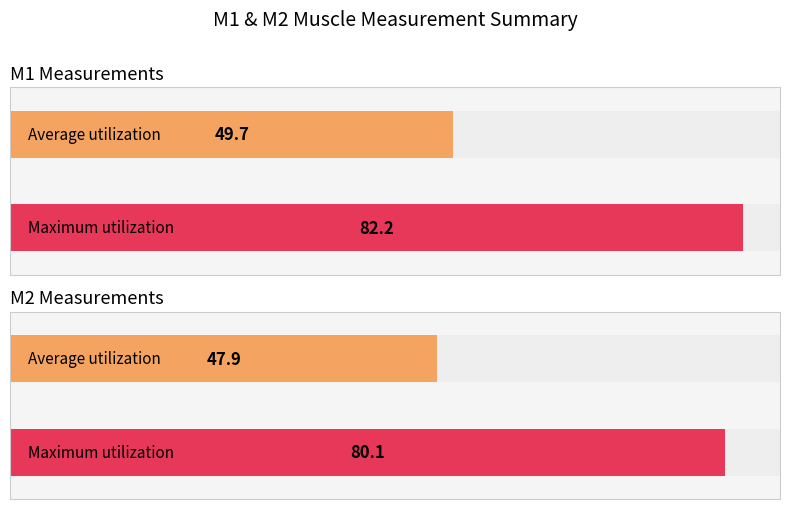

At 90, list the series in order from largest to smallest.

M1, M2